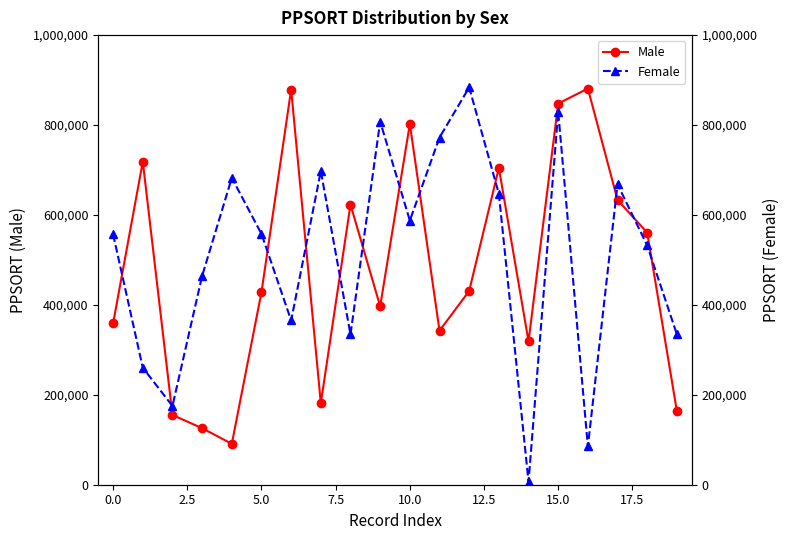

Which series has the largest total across all categories?

Female